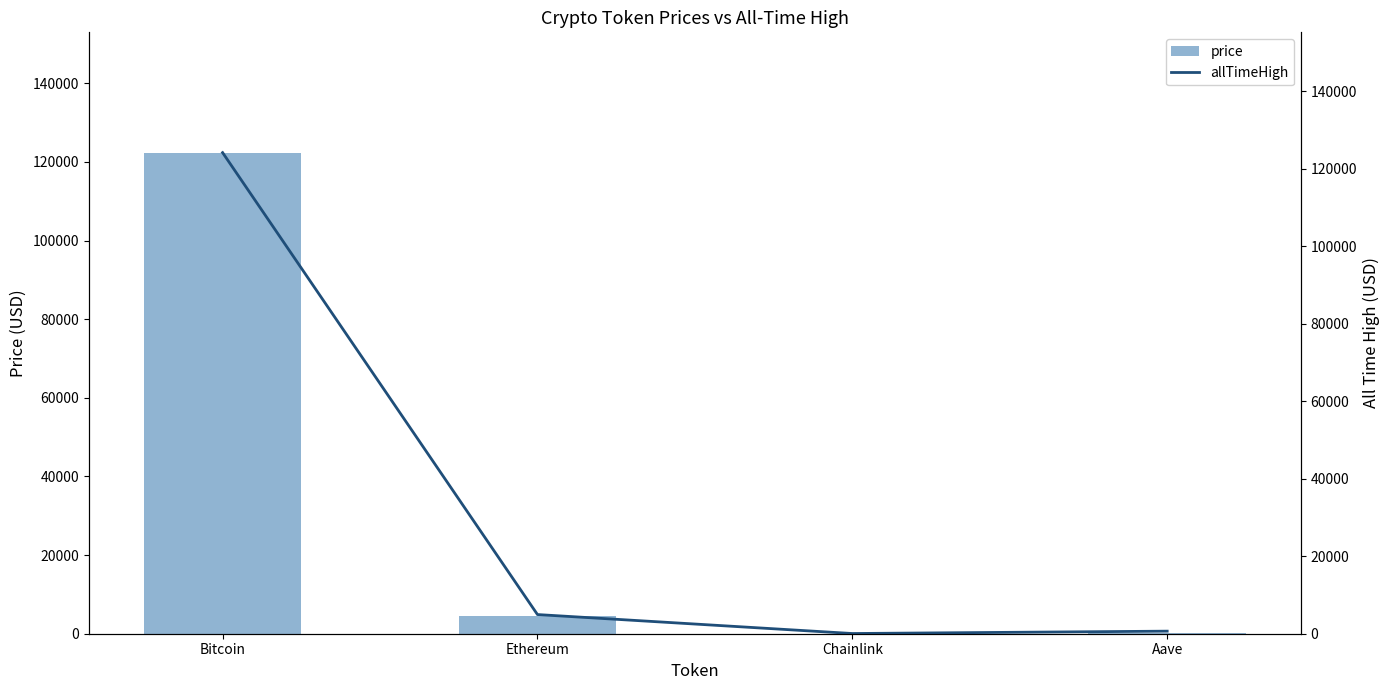

What is the sum of all price values?

127148.8